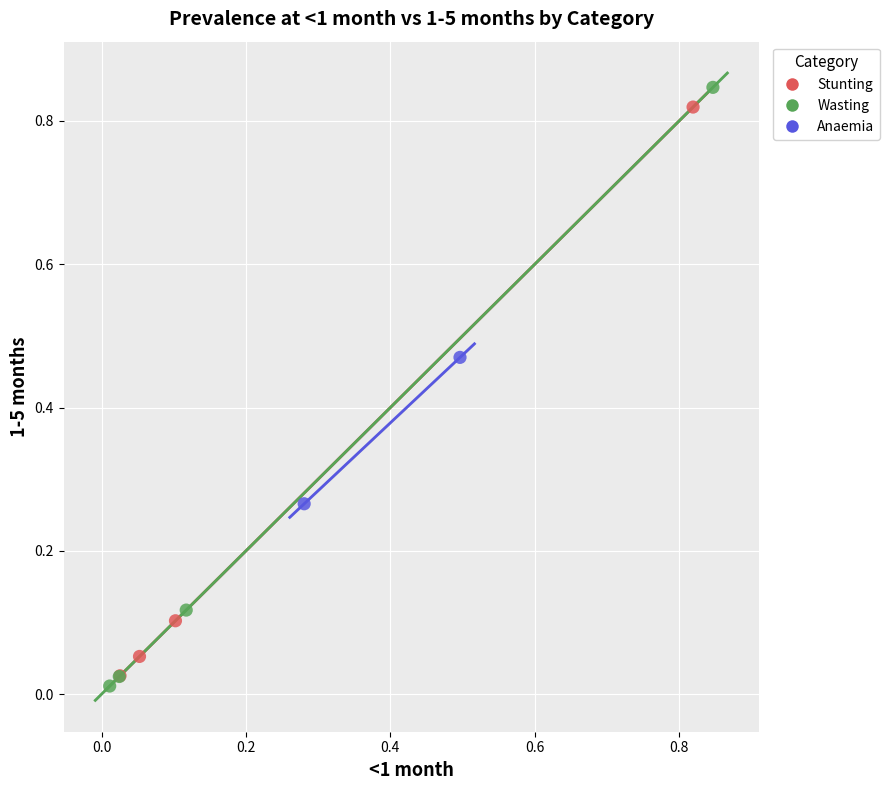

Which series reaches the maximum Y coordinate?

Wasting